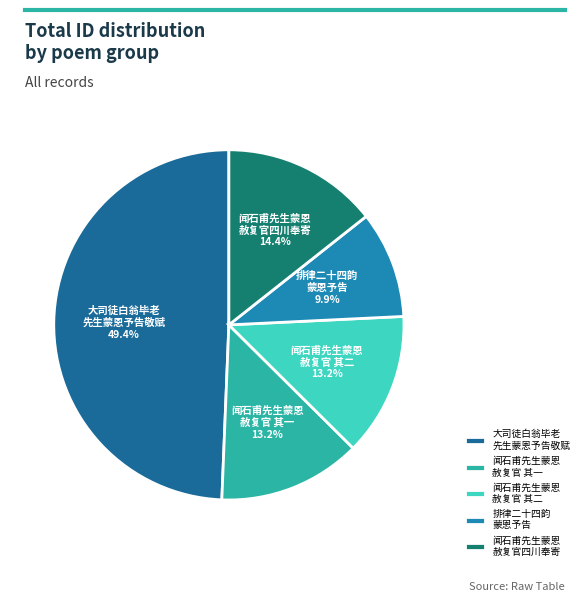

Which has a higher value, 大司徒白翁毕老 先生蒙恩予告敬赋 or 闻石甫先生蒙恩 赦复官 其一?

大司徒白翁毕老 先生蒙恩予告敬赋